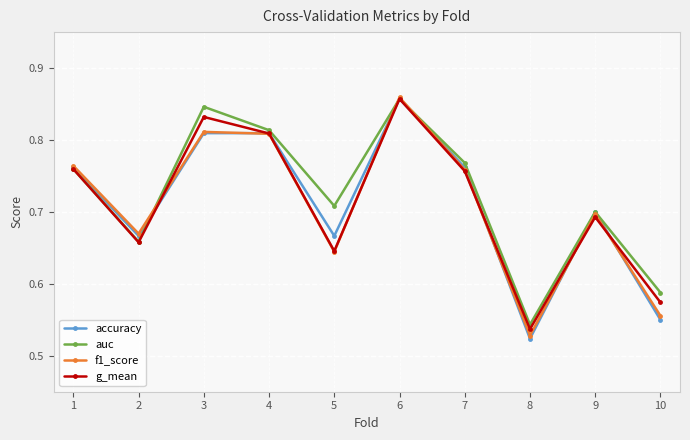

Which series has the largest range (max minus min)?

accuracy